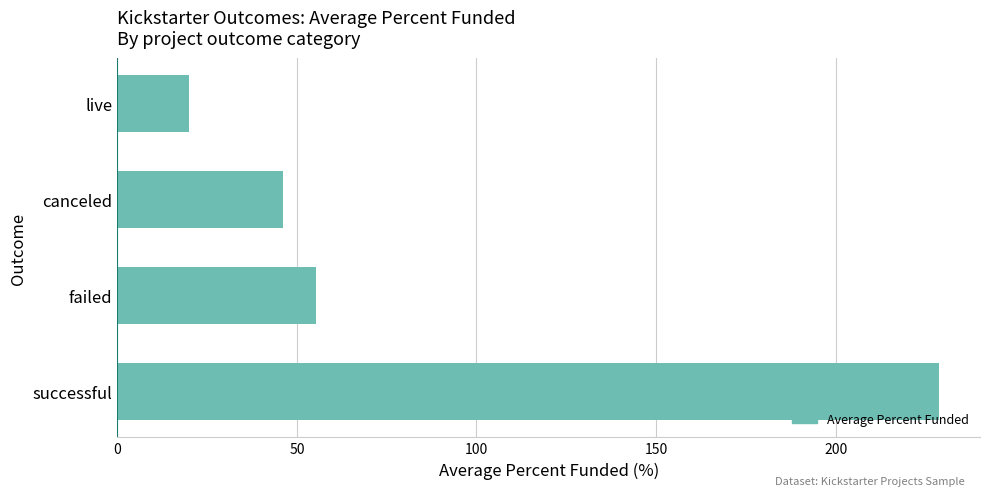

List the labels in order of value, smallest first.

live, canceled, failed, successful